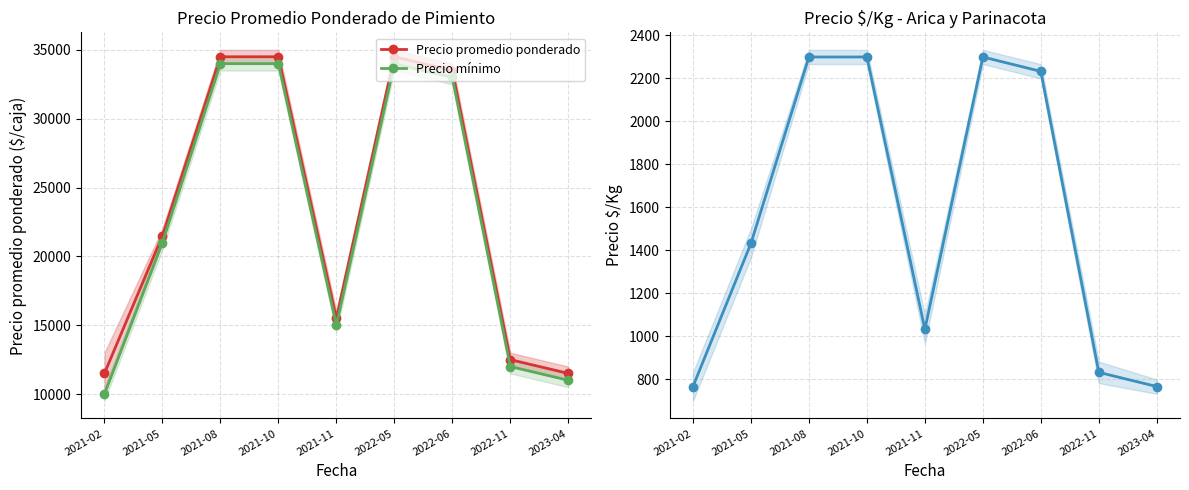

Is it true that Precio promedio ponderado equals 11500 at 2023-04?

True